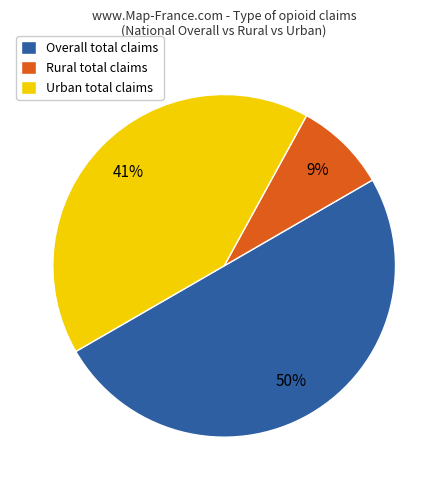

To the nearest percent, what is the average slice percentage?

33%